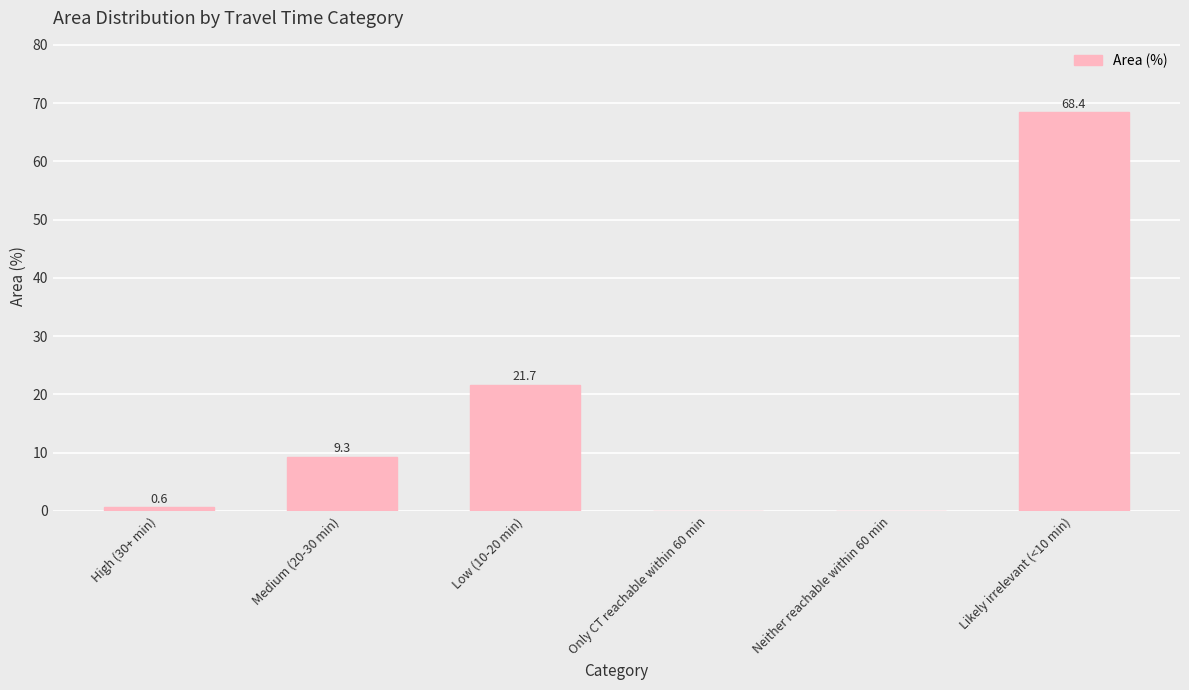

True or false: the data shows 35.2 at Low (10-20 min).

False